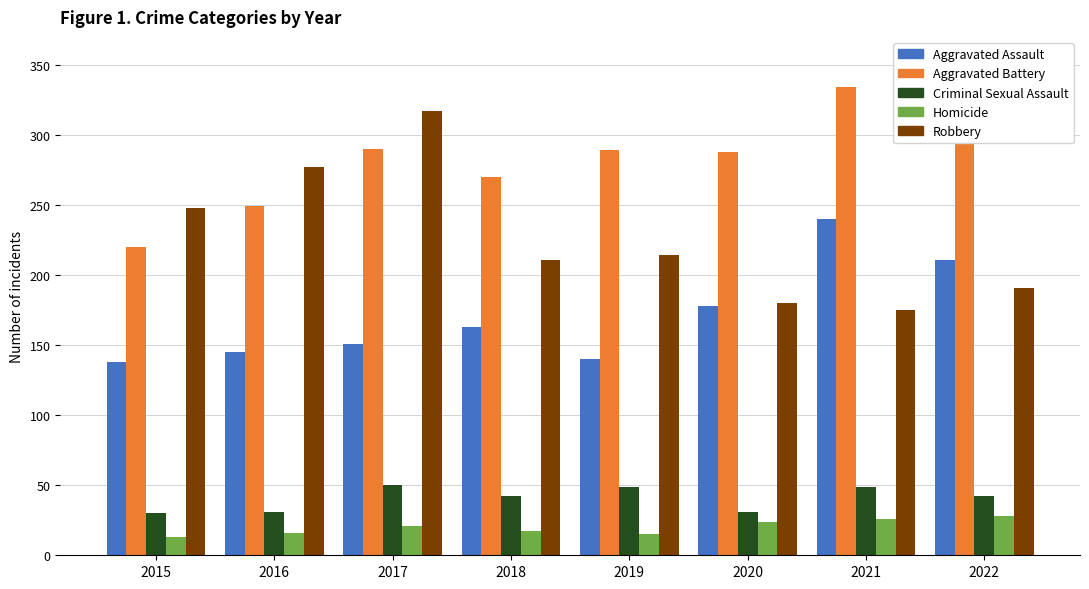

Rank the series by their maximum value, from highest to lowest.

Aggravated Battery, Robbery, Aggravated Assault, Criminal Sexual Assault, Homicide